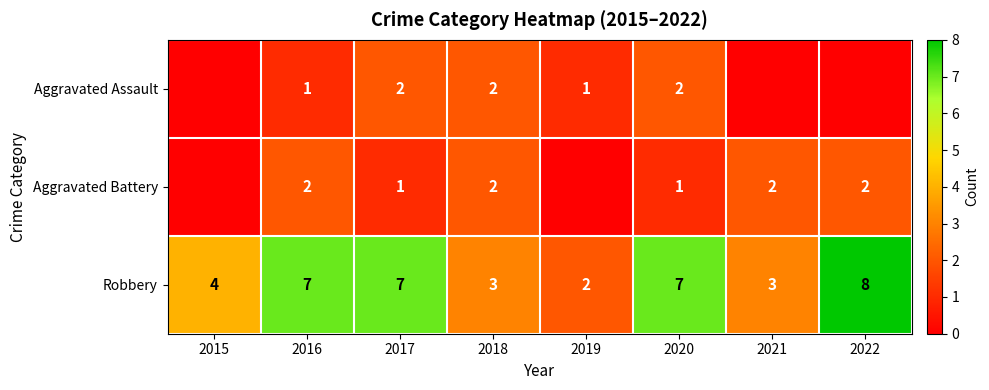

The value of Aggravated Battery at 2018 is 2. True or false?

True